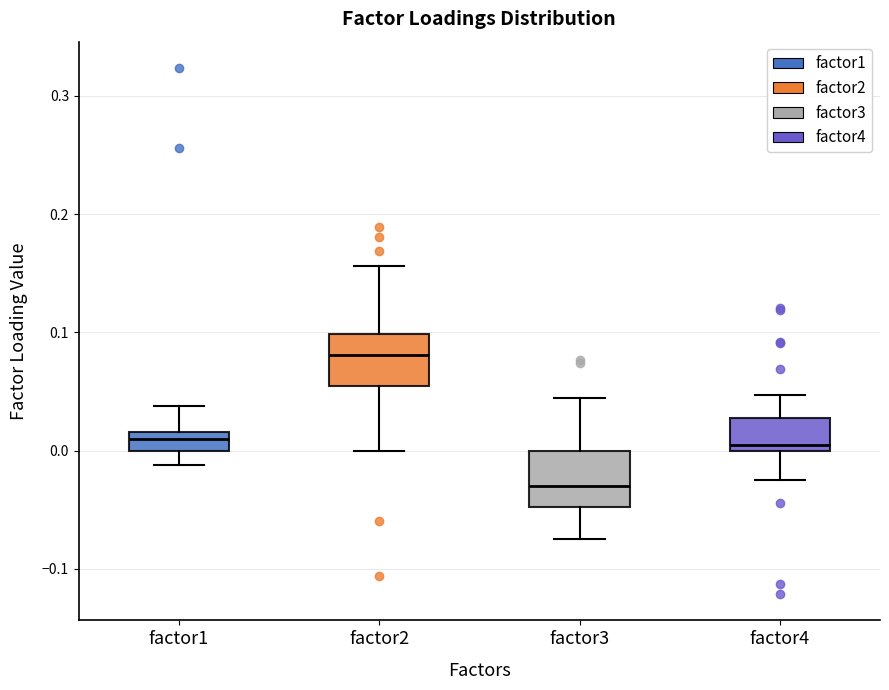

Which box has the lowest median line?

factor3